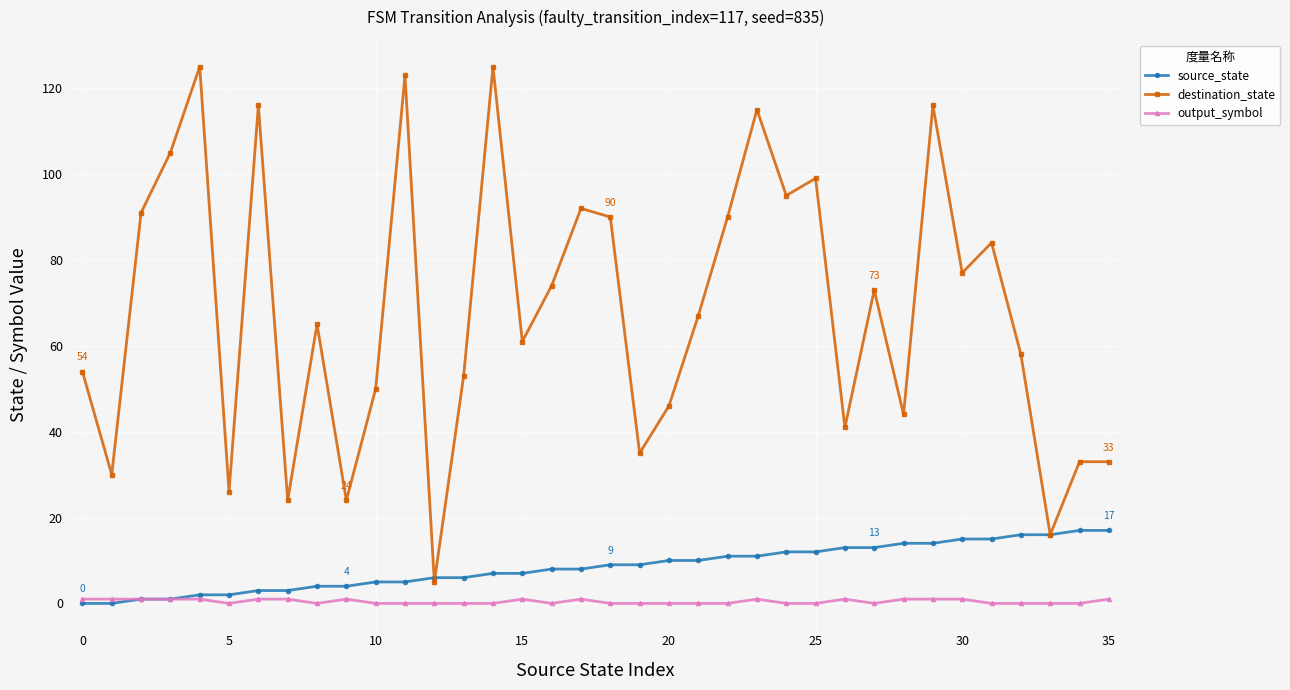

Reading left to right, list all the values displayed in this chart.

source_state: 0	0	1	1	2	2	3	3	4	4	5	5	6	6	7	7	8	8	9	9	10	10	11	11	12	12	13	13	14	14	15	15	16	16	17	17
destination_state: 54	30	91	105	125	26	116	24	65	24	50	123	5	53	125	61	74	92	90	35	46	67	90	115	95	99	41	73	44	116	77	84	58	16	33	33
output_symbol: 1	1	1	1	1	0	1	1	0	1	0	0	0	0	0	1	0	1	0	0	0	0	0	1	0	0	1	0	1	1	1	0	0	0	0	1